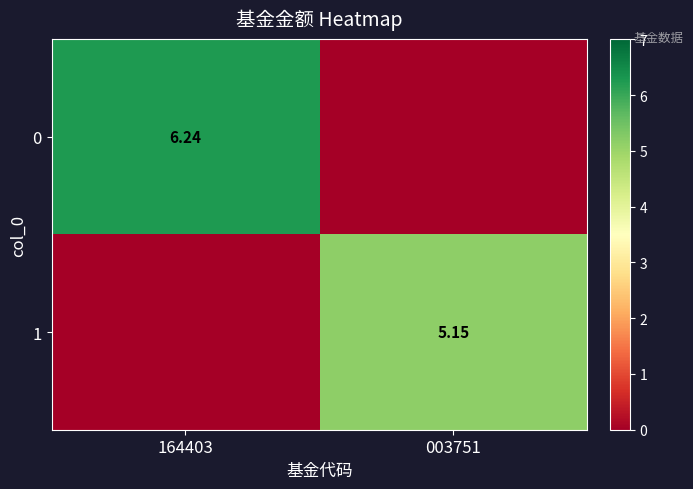

Is the value of 0 at 164403 greater than the value of 1 at 003751?

Yes